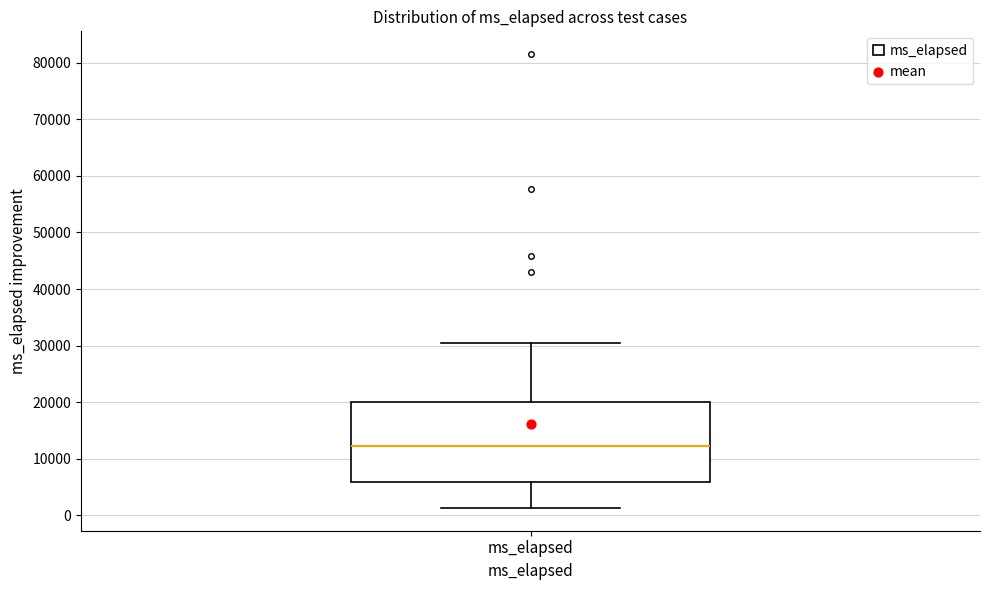

Where does the median line of the box for ms_elapsed sit on the y-axis? The values are not printed on the chart, so give them approximately, as read against the axis.

12000